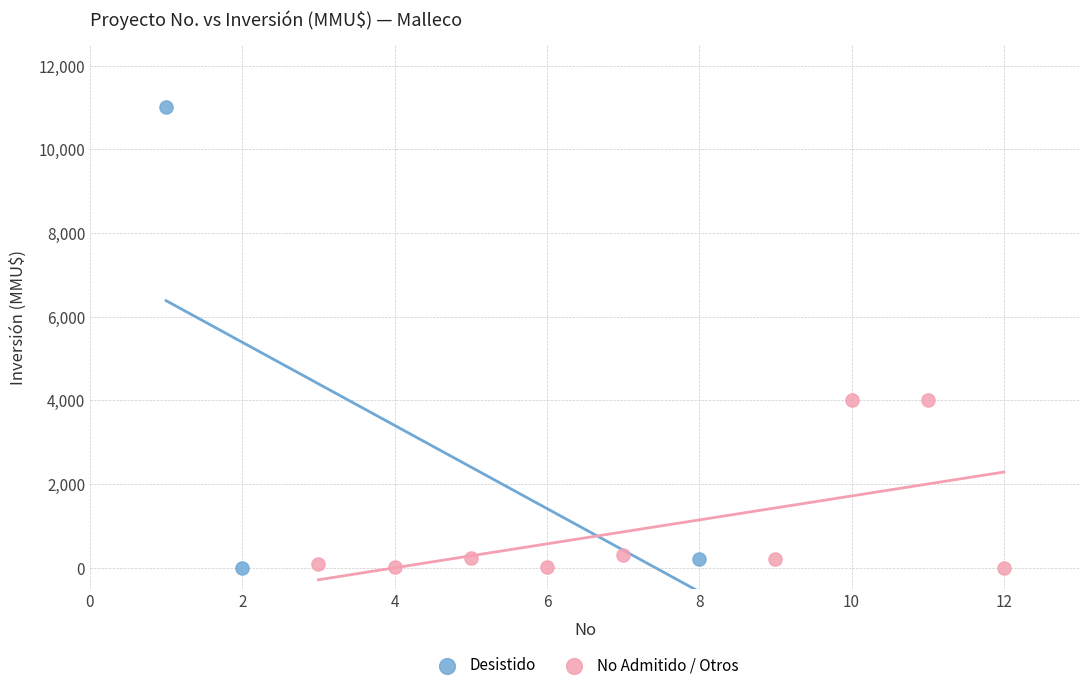

Which series reaches the maximum Y coordinate?

Desistido